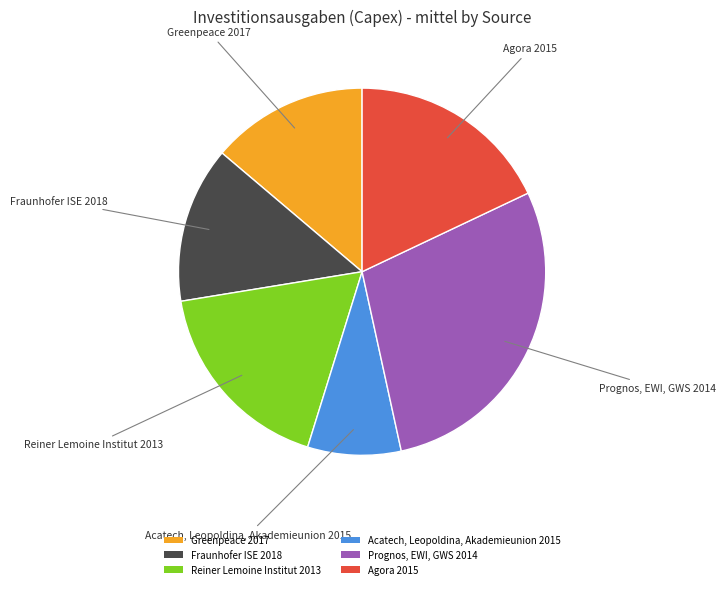

The Greenpeace 2017 slice represents 21% of the pie. True or false?

False